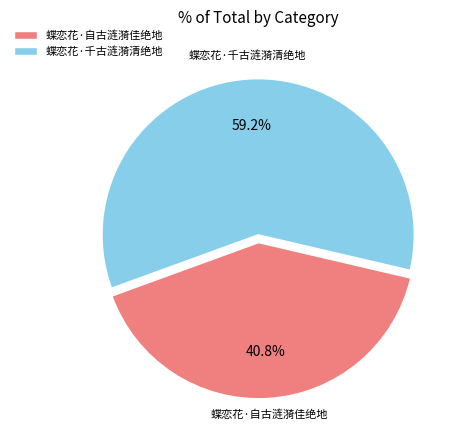

Rank the categories by value from lowest to highest.

蝶恋花·自古涟漪佳绝地, 蝶恋花·千古涟漪清绝地